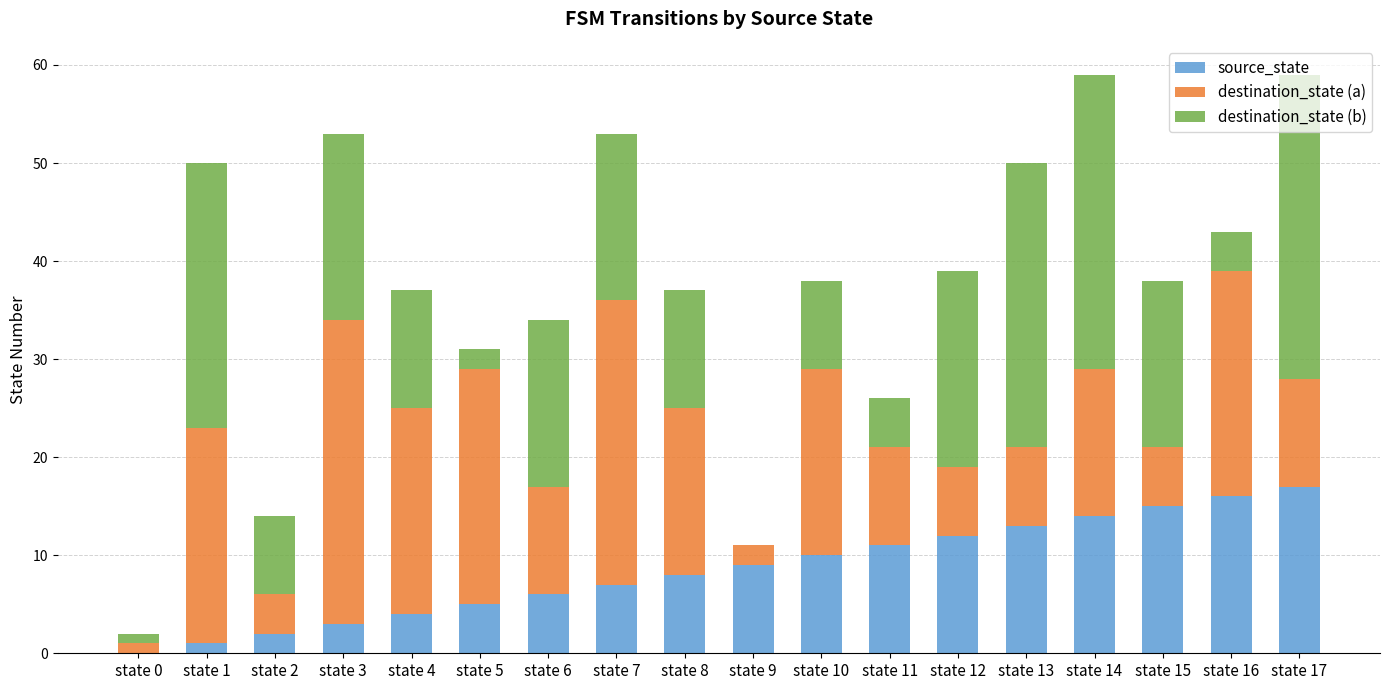

Is it true that source_state equals 10 at state 10?

True